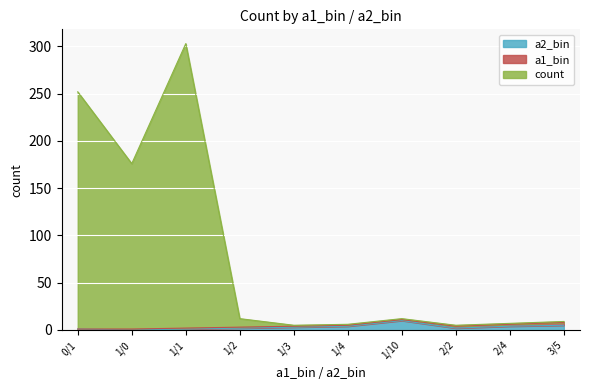

Is it true that a2_bin equals 10 at 1/10?

True